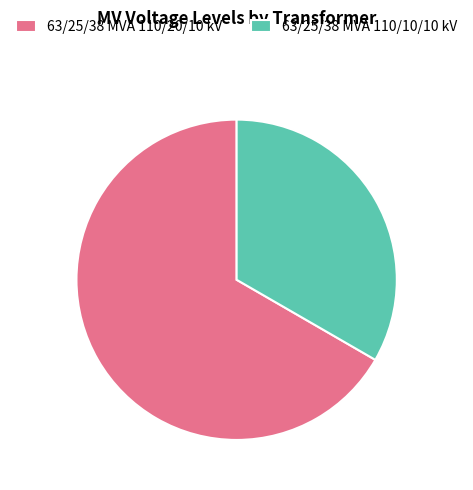

How many segments does this pie chart have?

2